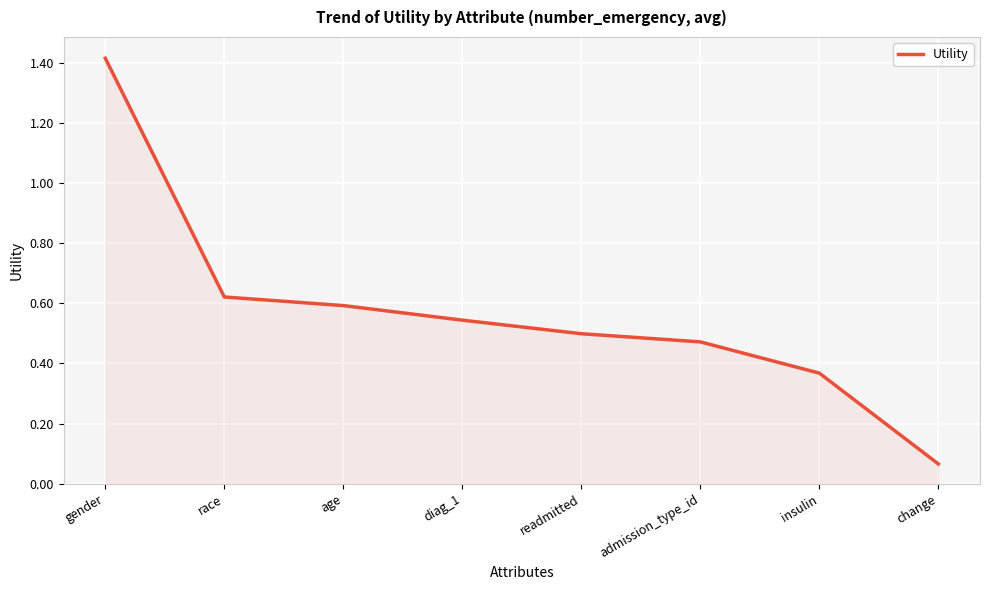

Count the number of data series in this chart.

1